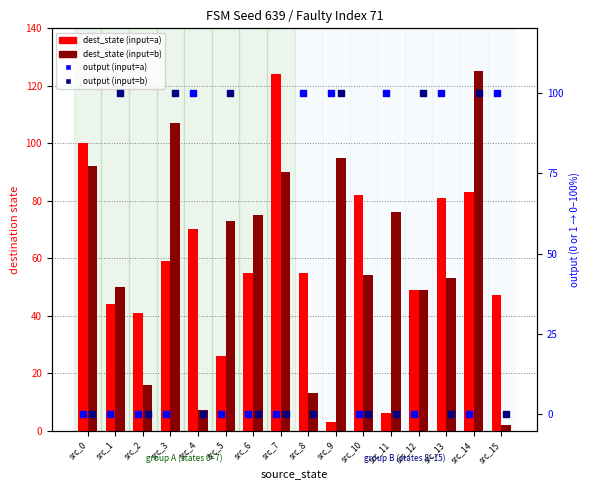

Is the value of output (input=b) at src_9 greater than the value of dest_state (input=b) at src_5?

Yes